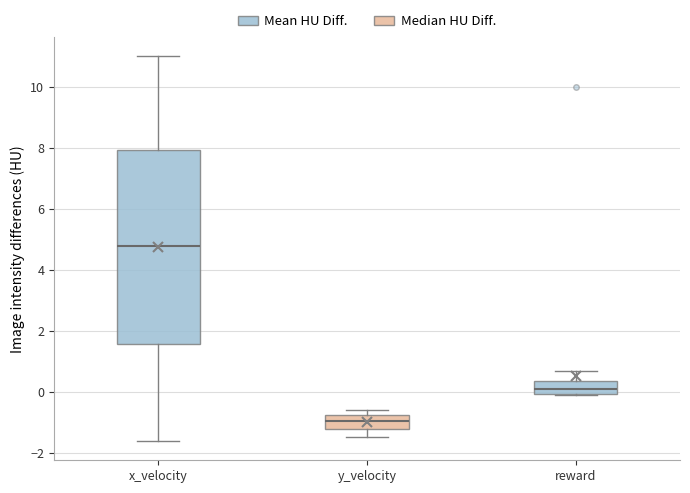

Reading left to right, transcribe this box plot: for each box, give where its median line is, the range the box spans, and where its two whiskers end, as read against the y-axis. The values are not printed on the chart, so give them approximately, as read against the axis.

x_velocity: median 4.8, box 1.6 to 8.0, whiskers -1.6 to 11.0
y_velocity: median -1.0, box -1.2 to -0.8, whiskers -1.4 to -0.6
reward: median 0.0 (just above the box's lower edge), box 0.0 to 0.4, whiskers 0.0 to 0.6